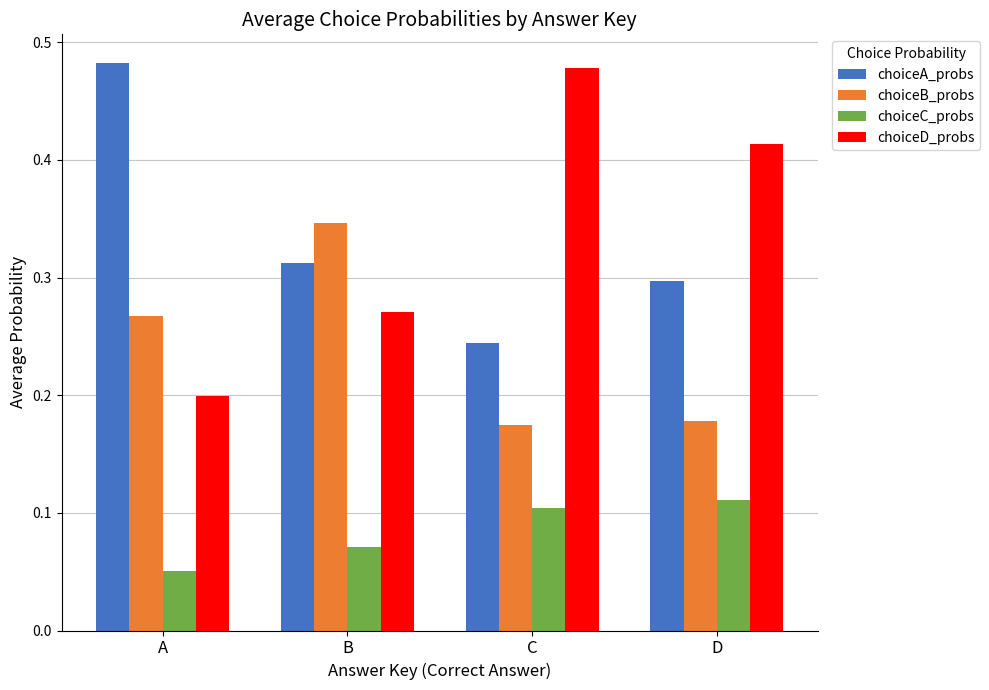

Which category has the lowest value in the choiceD_probs series?

A